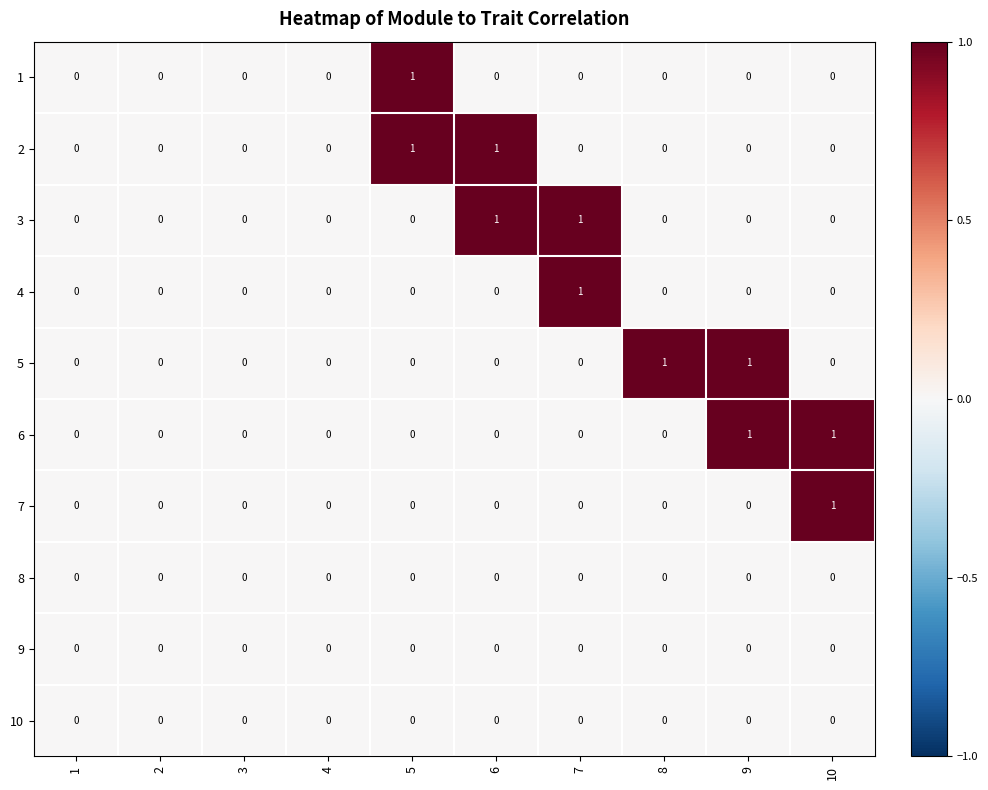

True or false: 3 has a value of 1 at 7.

True